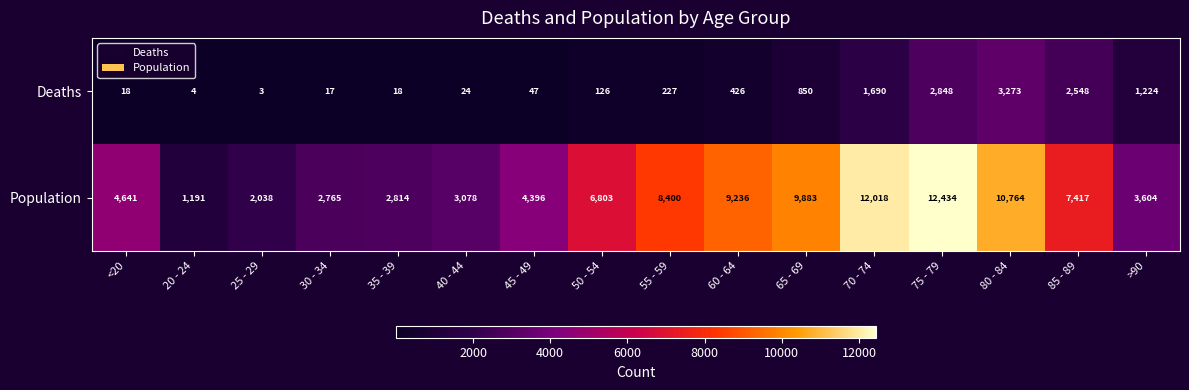

What is the minimum value shown in the chart?

3